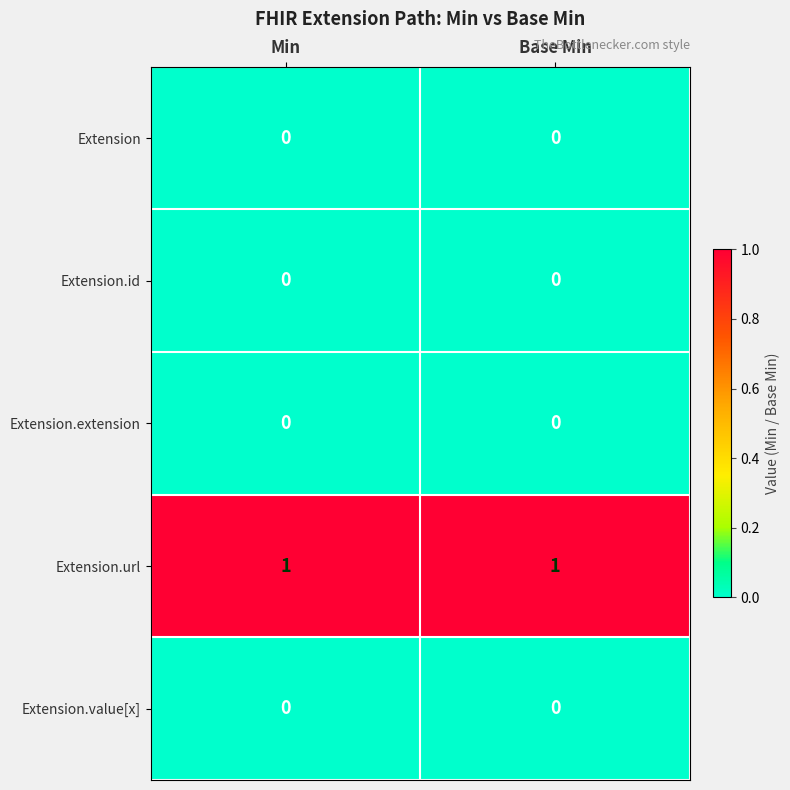

At how many categories does at least one series exceed 0?

2